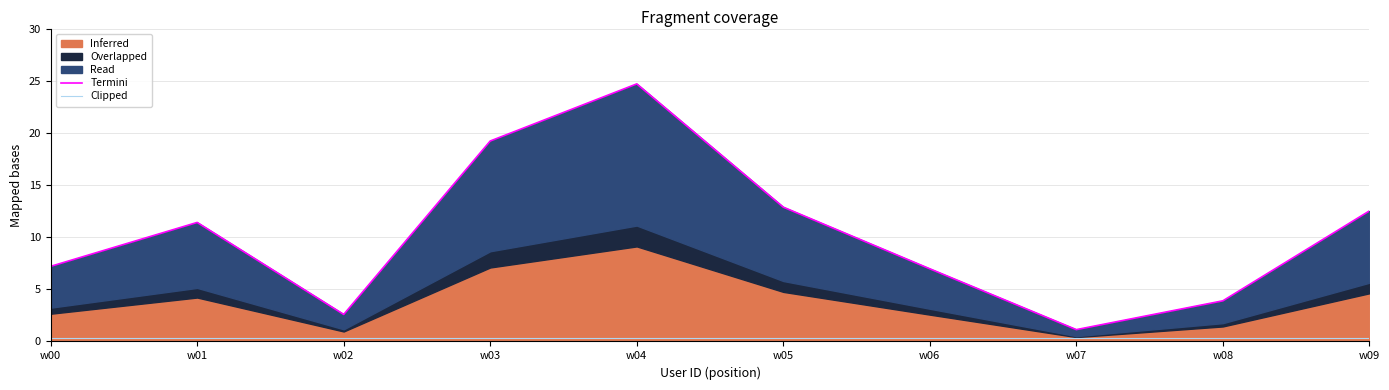

Between w06 and w09, which is larger?

w09